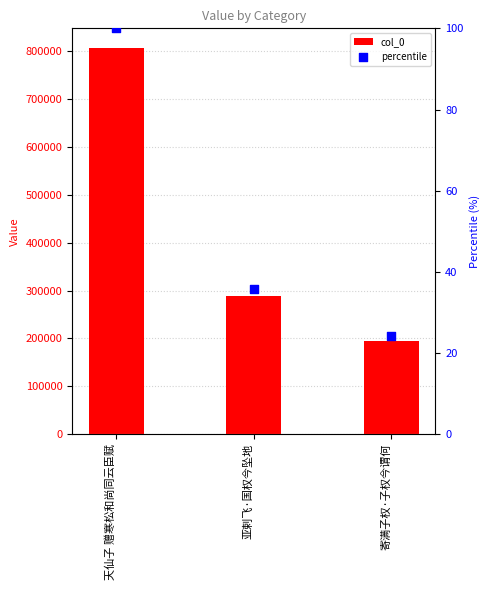

Which series contains the lowest Y value?

percentile